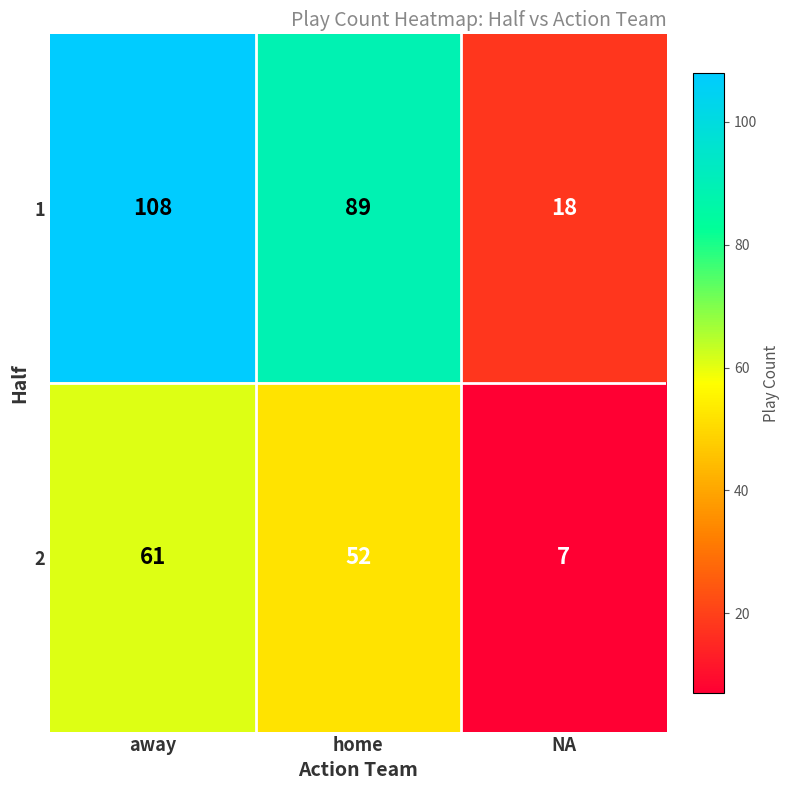

What is the difference between the 1 values at home and away?

19